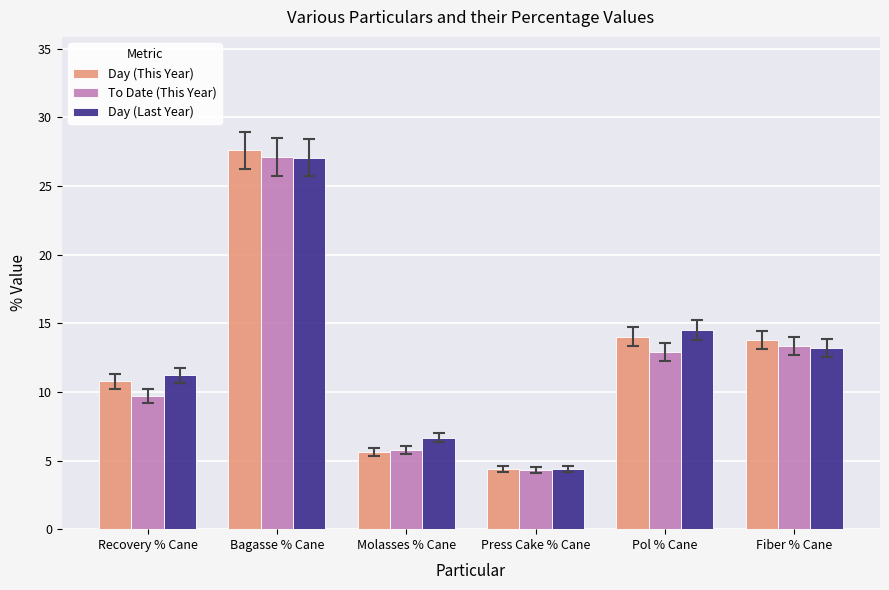

At which label does Day (Last Year) reach its minimum?

Press Cake % Cane